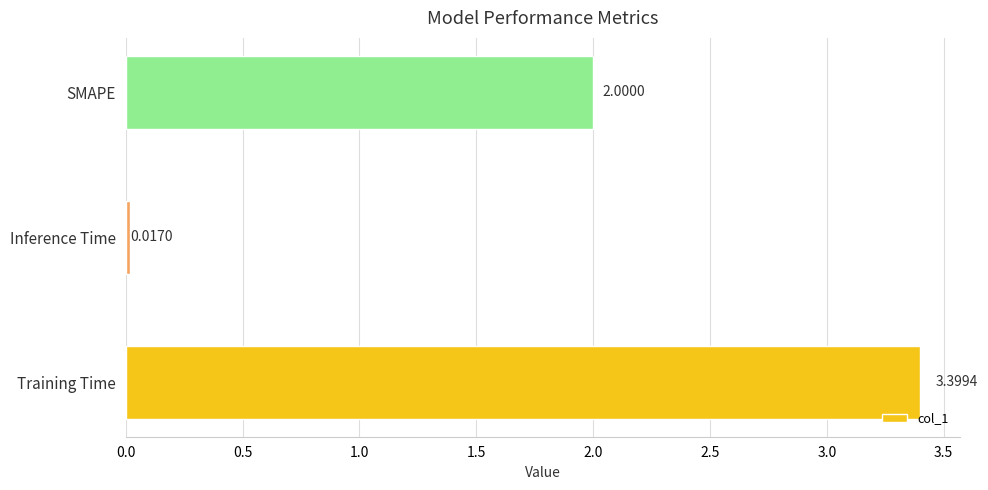

Which category has the lowest value across all series?

Inference Time